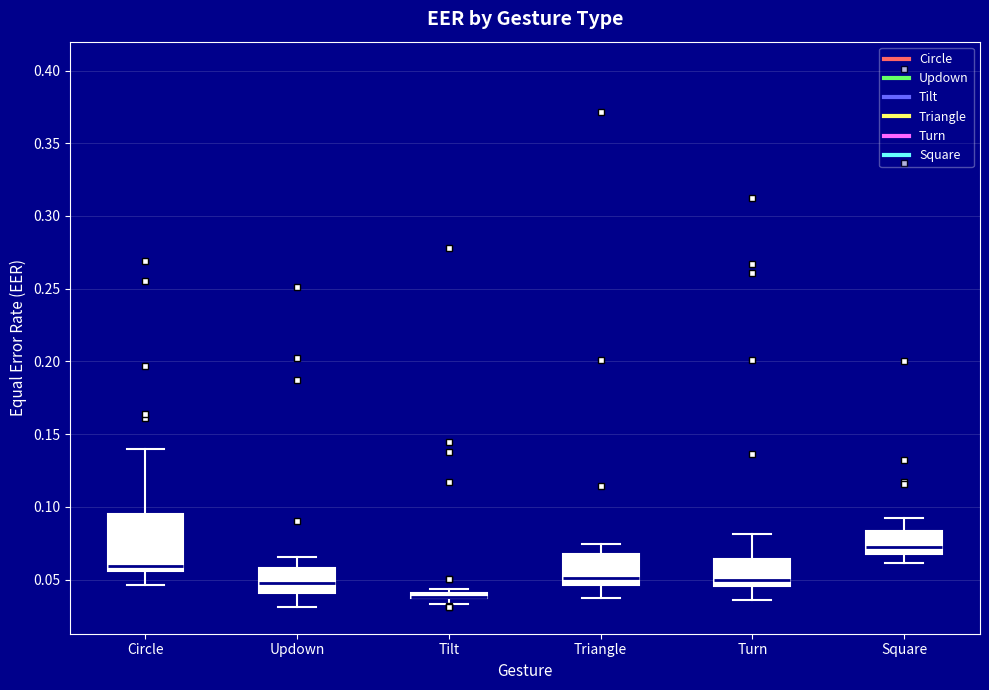

Which box is the tallest, from its lower edge to its upper edge?

Circle